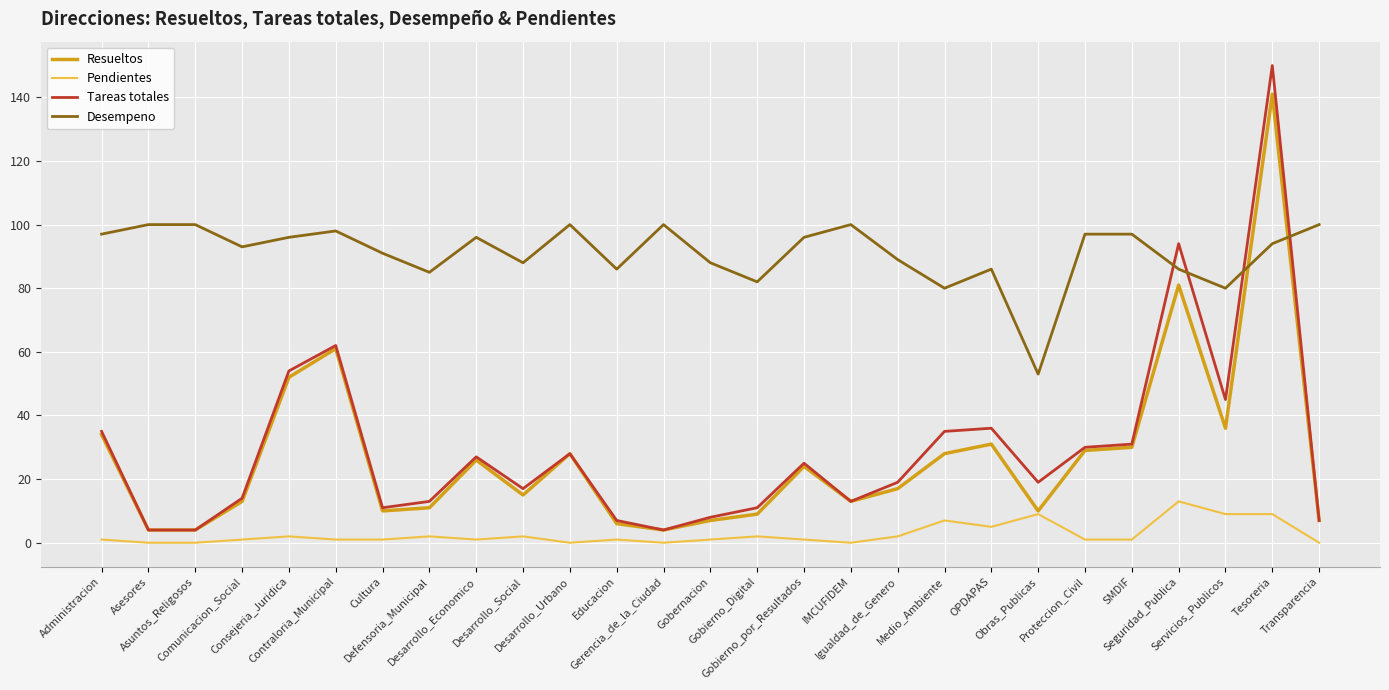

What is the greatest value displayed?

150